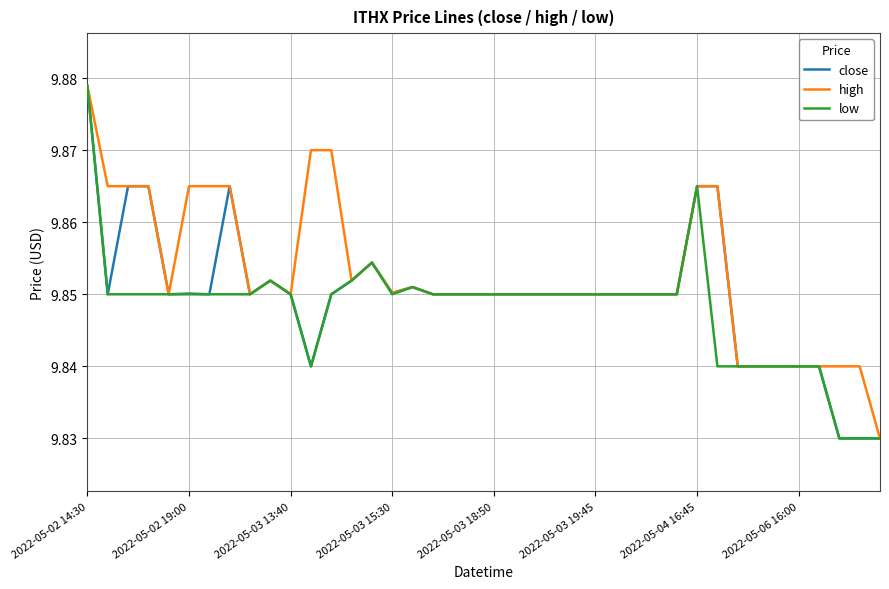

True or false: low has more than 1 points higher than both neighbors.

True